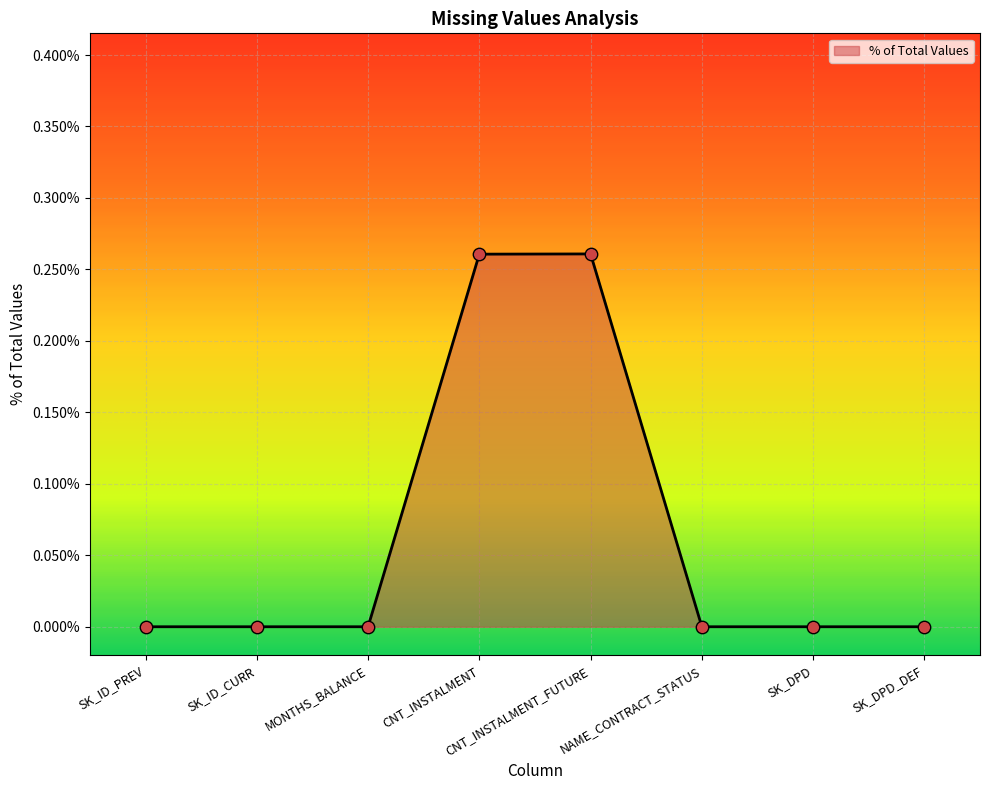

What is the change in value from SK_ID_CURR to CNT_INSTALMENT_FUTURE?

+0.3